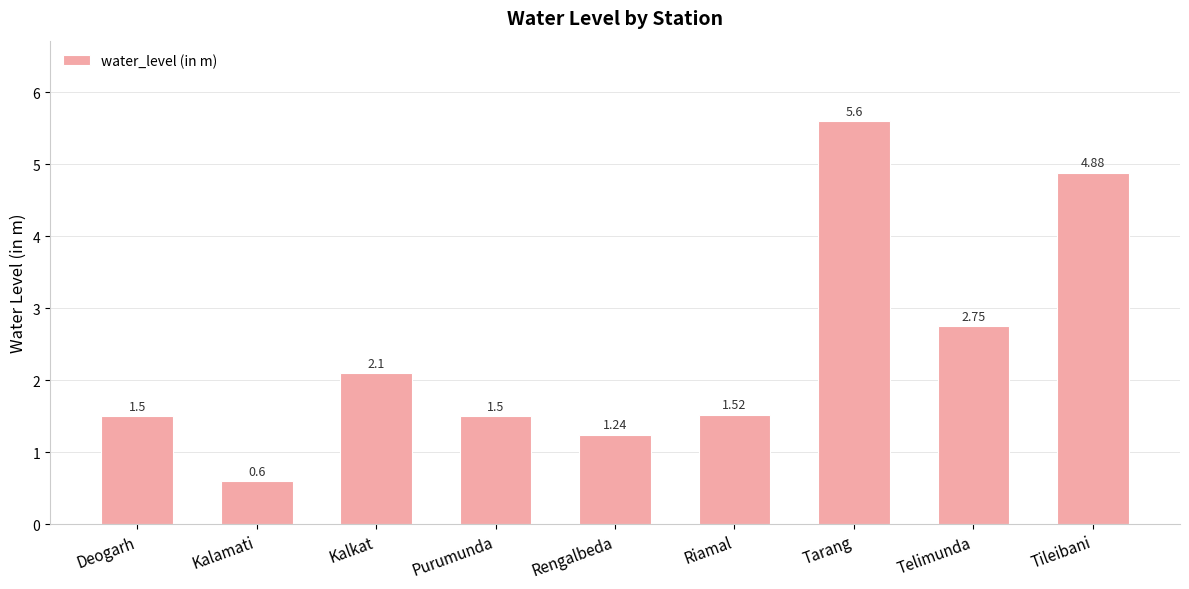

Which label corresponds to the smallest value in the chart?

Kalamati